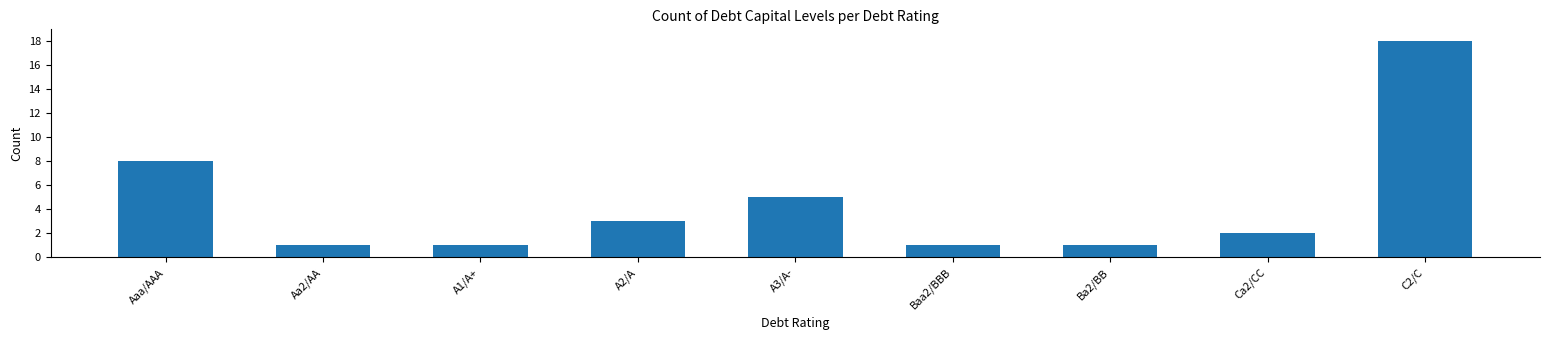

What is the ratio of the value at Aaa/AAA to the value at Ba2/BB?

8.0